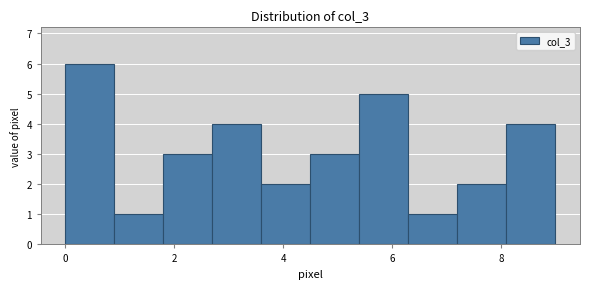

Over which range of the x-axis is the bar tallest?

0.0 to 0.9